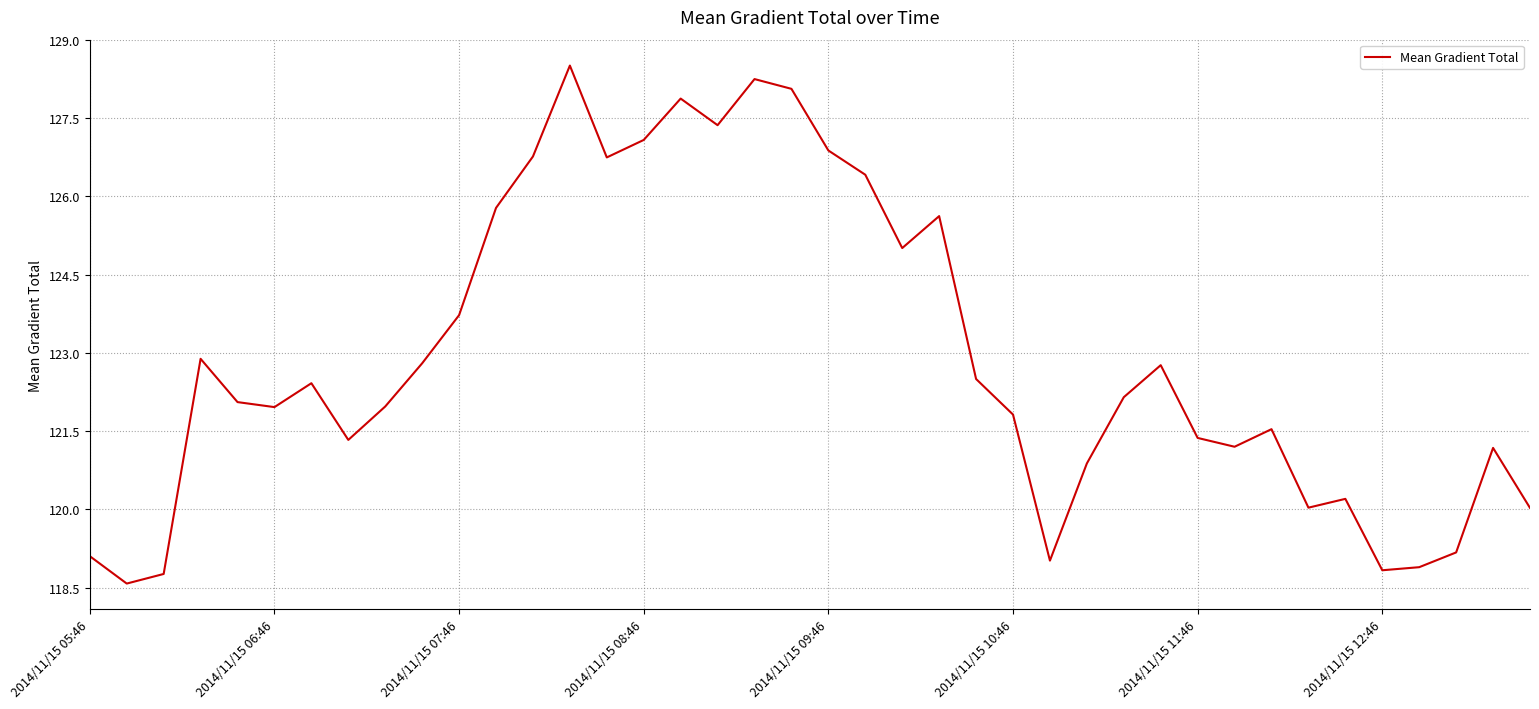

What is the difference between the maximum and minimum values?

9.9